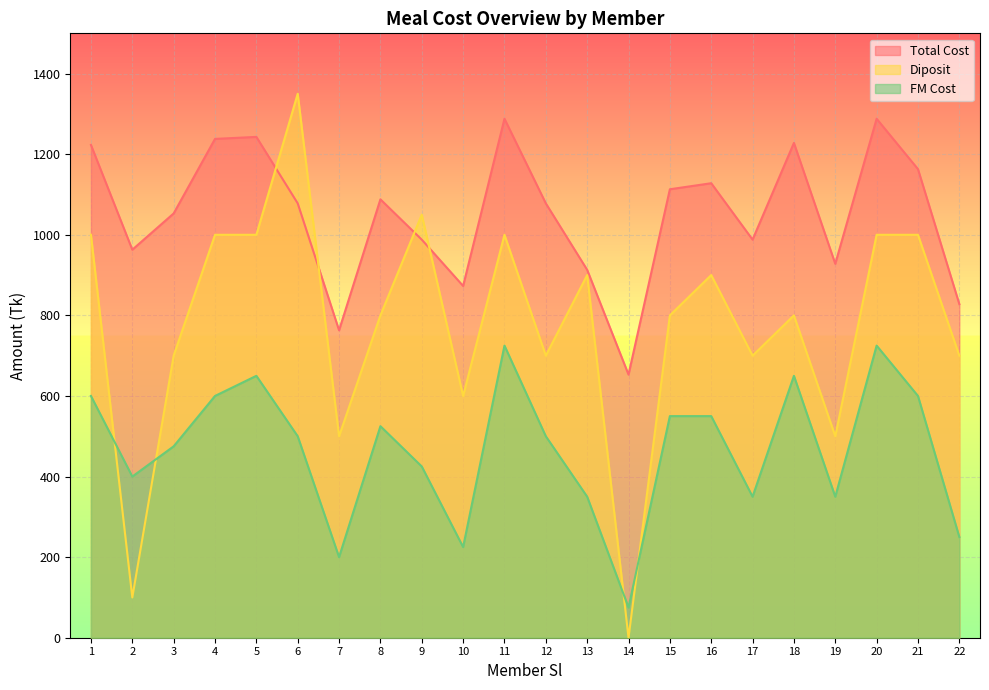

Reading left to right, transcribe all the data shown in this chart.

Total Cost: 1223	963	1053	1238	1243	1078	763	1088	988	873	1288	1078	913	653	1113	1128	988	1228	928	1288	1163	828
Diposit: 1000	100	700	1000	1000	1350	500	800	1050	600	1000	700	900	0	800	900	700	800	500	1000	1000	700
FM Cost: 600	400	475	600	650	500	200	525	425	225	725	500	350	75	550	550	350	650	350	725	600	250